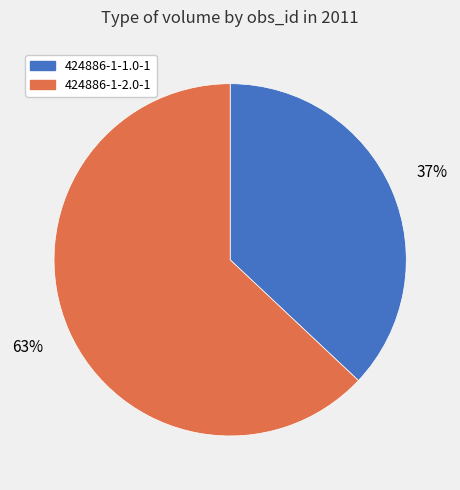

Do 424886-1-2.0-1 and 424886-1-1.0-1 together represent more than half of the pie?

Yes